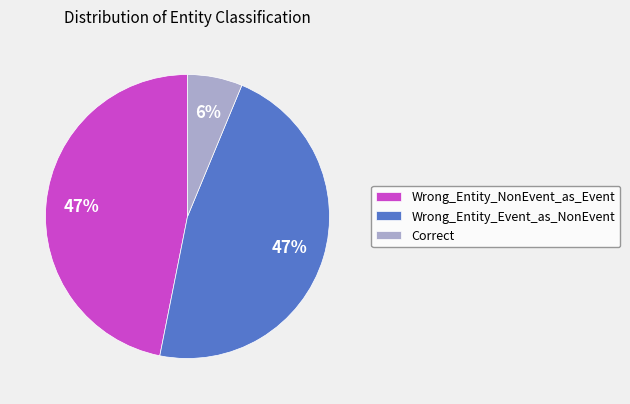

Which slice is the smallest?

Correct